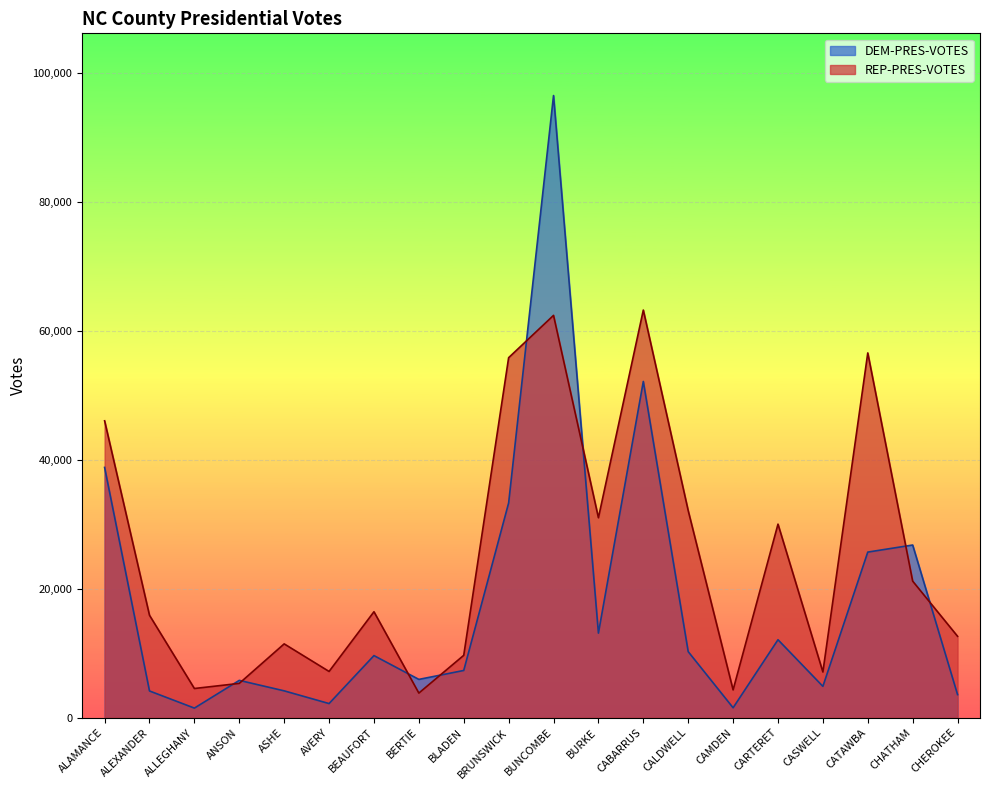

How many lines are shown in the chart?

2